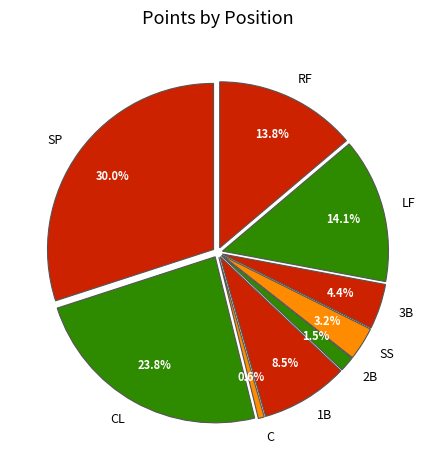

To the nearest percent, what is the difference between the largest and smallest slice percentages?

29%